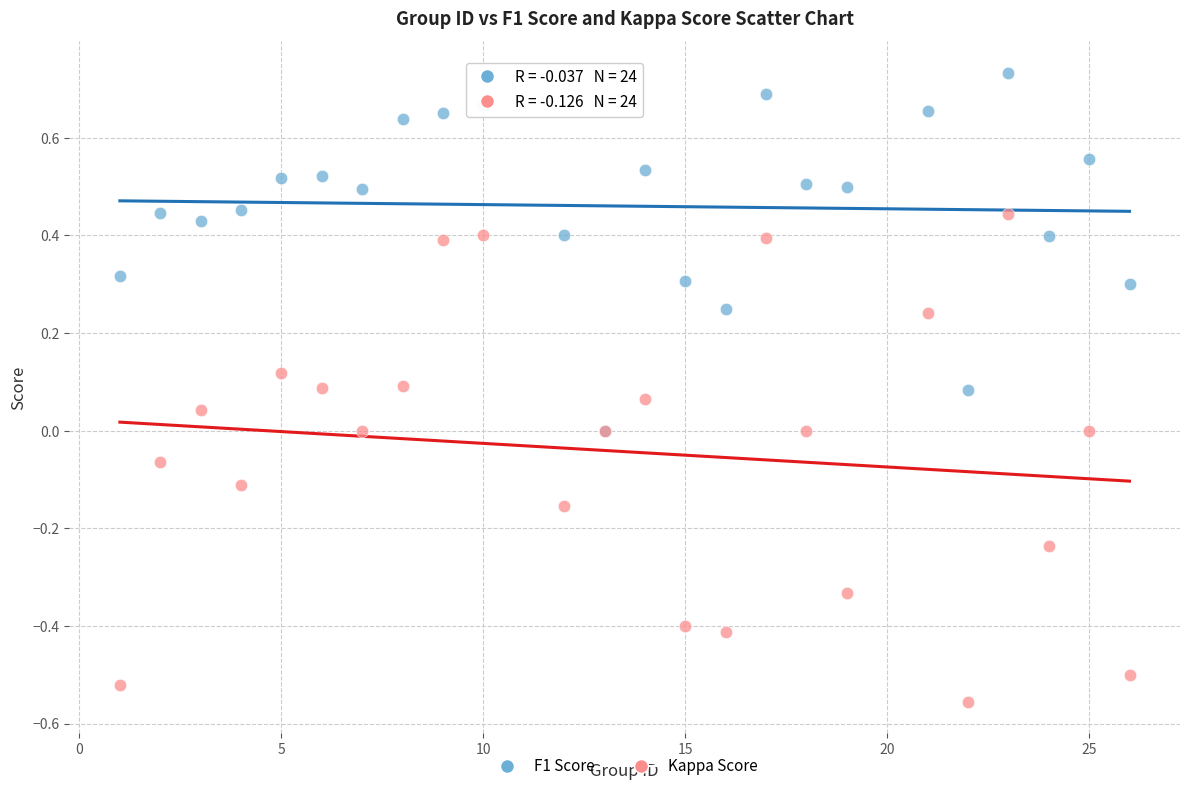

Which series contains the highest Y value?

F1 Score